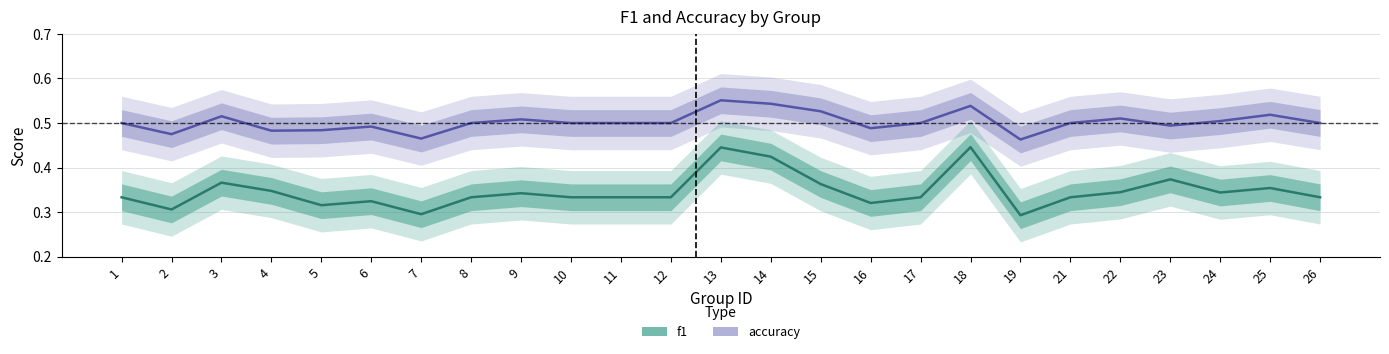

True or false: f1 and accuracy cross at least once.

False